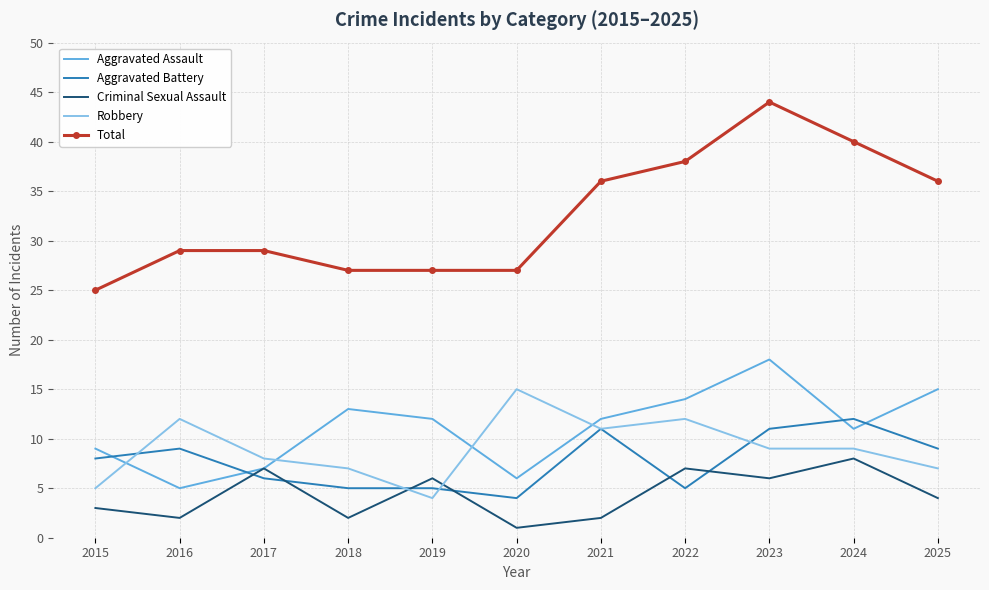

Which series has the largest range (max minus min)?

Total